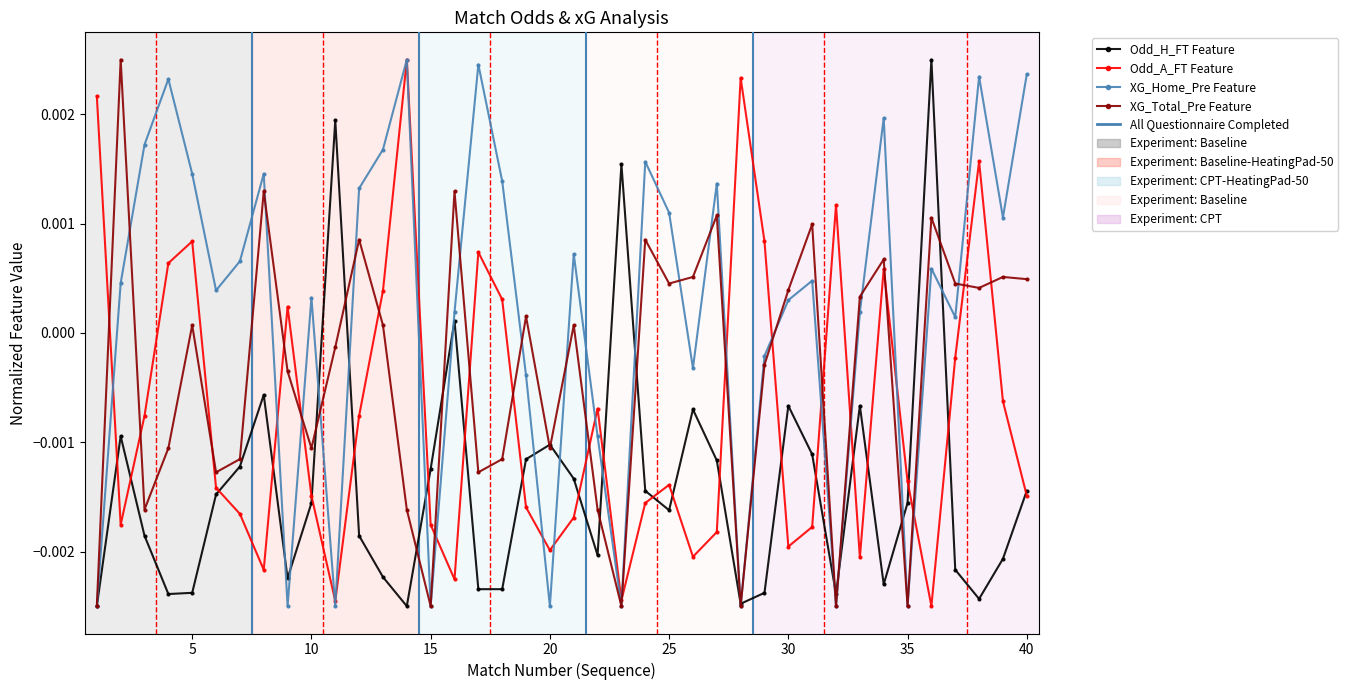

How many times do Odd_A_FT and Odd_H_FT cross each other?

21